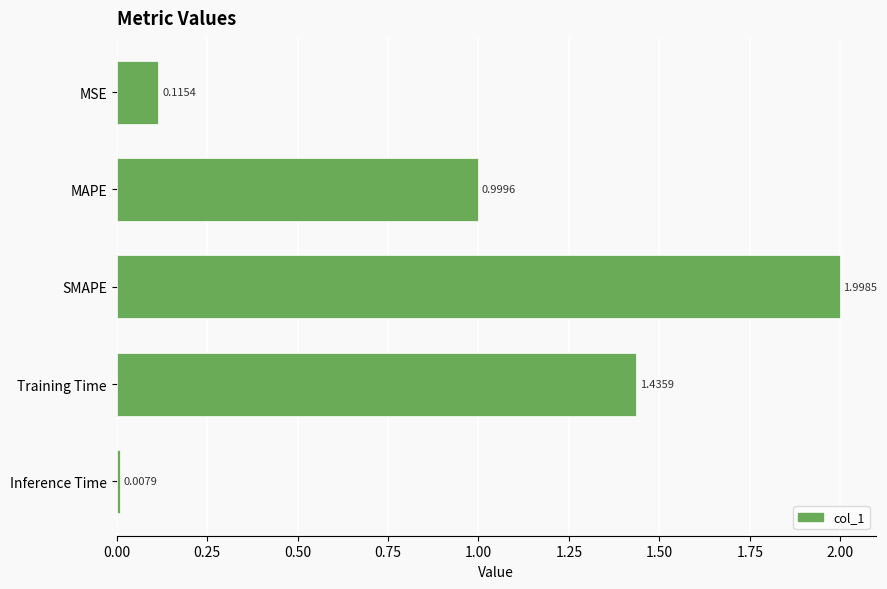

What is the label of the 3rd bar from the top?

SMAPE